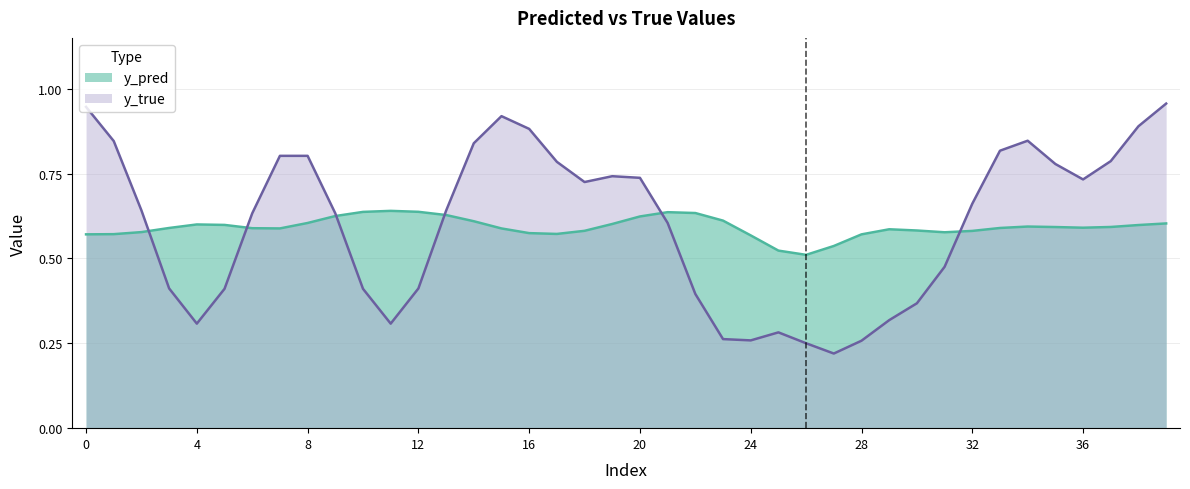

Which has a higher value, 14 or 1?

14